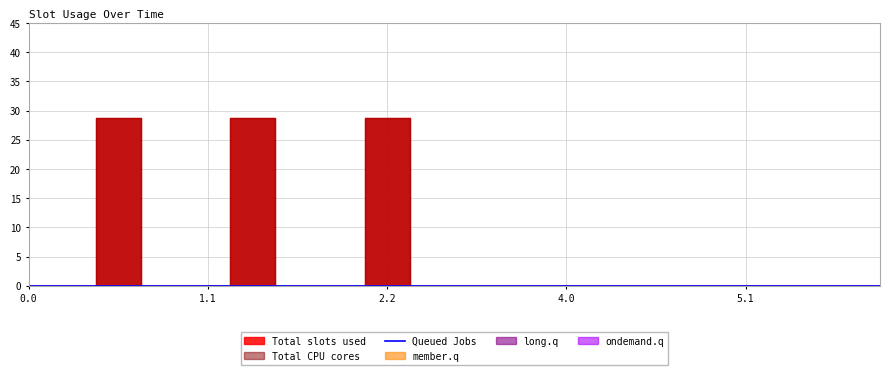

True or false: Total slots used and Queued Jobs cross at least once.

False